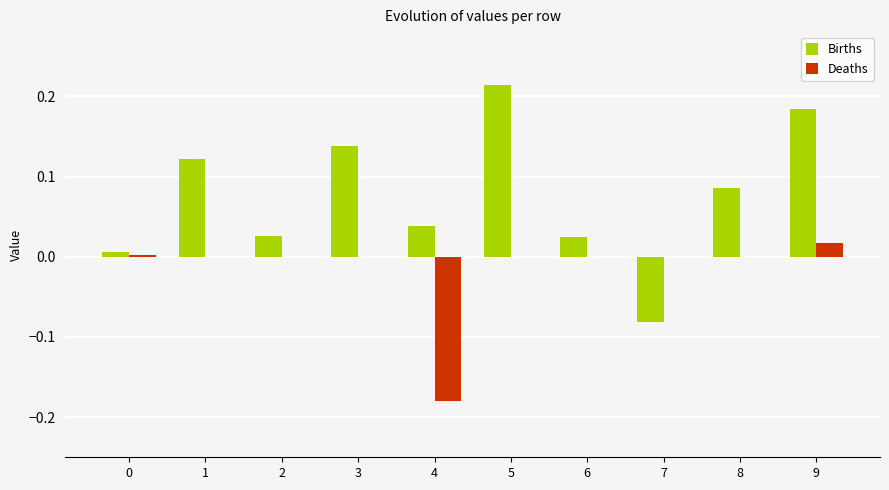

Which series has the largest total across all categories?

Births